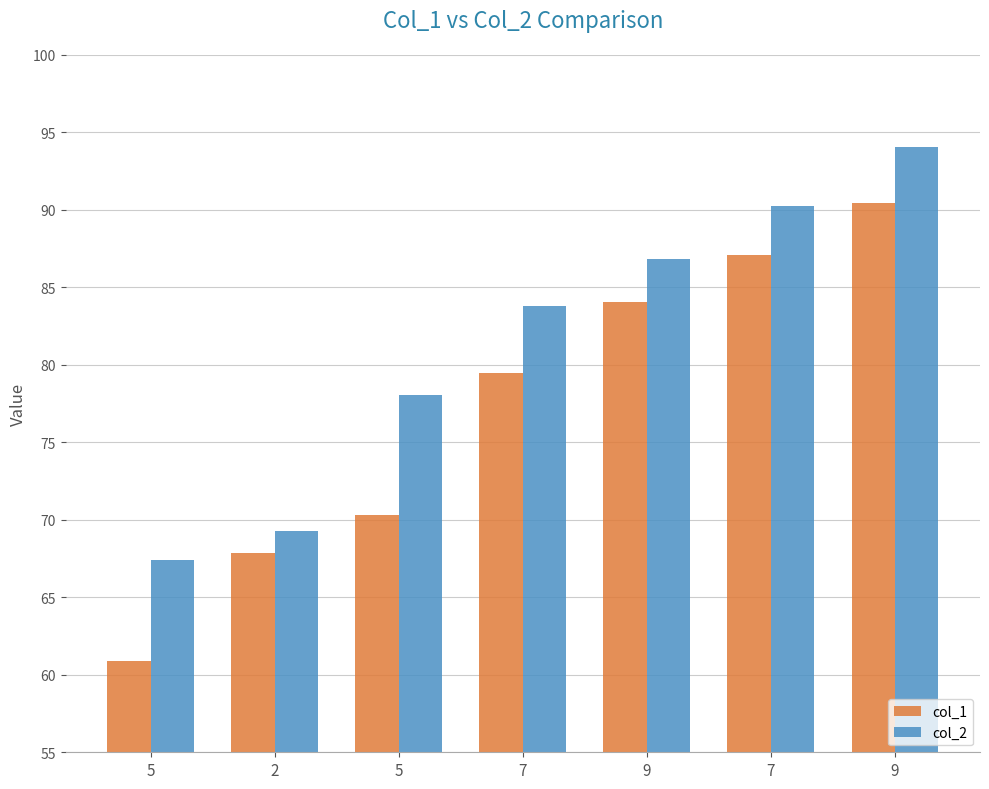

What is the difference between the highest and lowest values at 7?

4.3